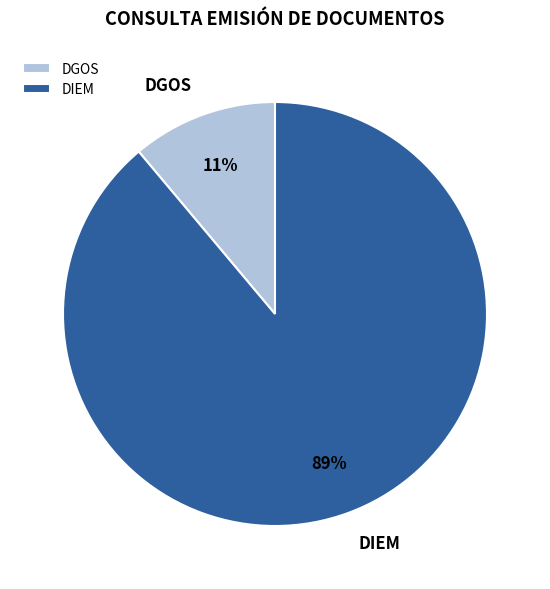

How many slices are in this pie chart?

2